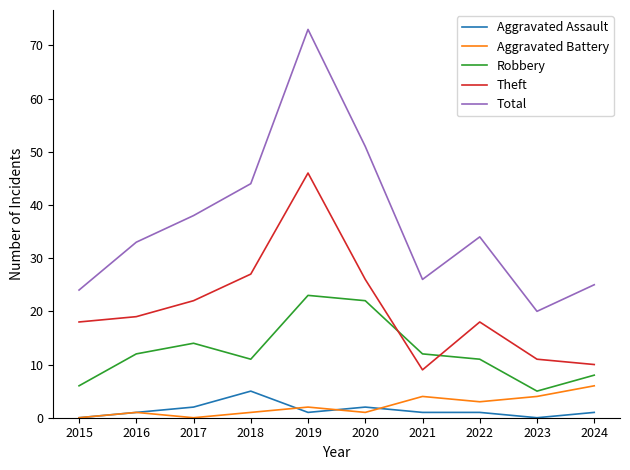

The Aggravated Battery series shows 3 at 2024. True or false?

False